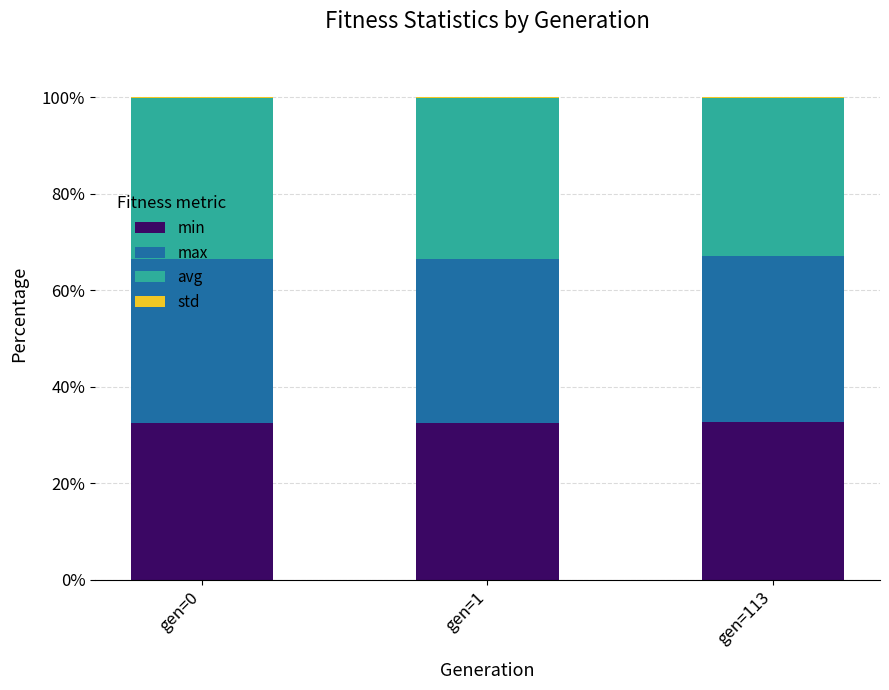

What is the sum of all min values?

97.4